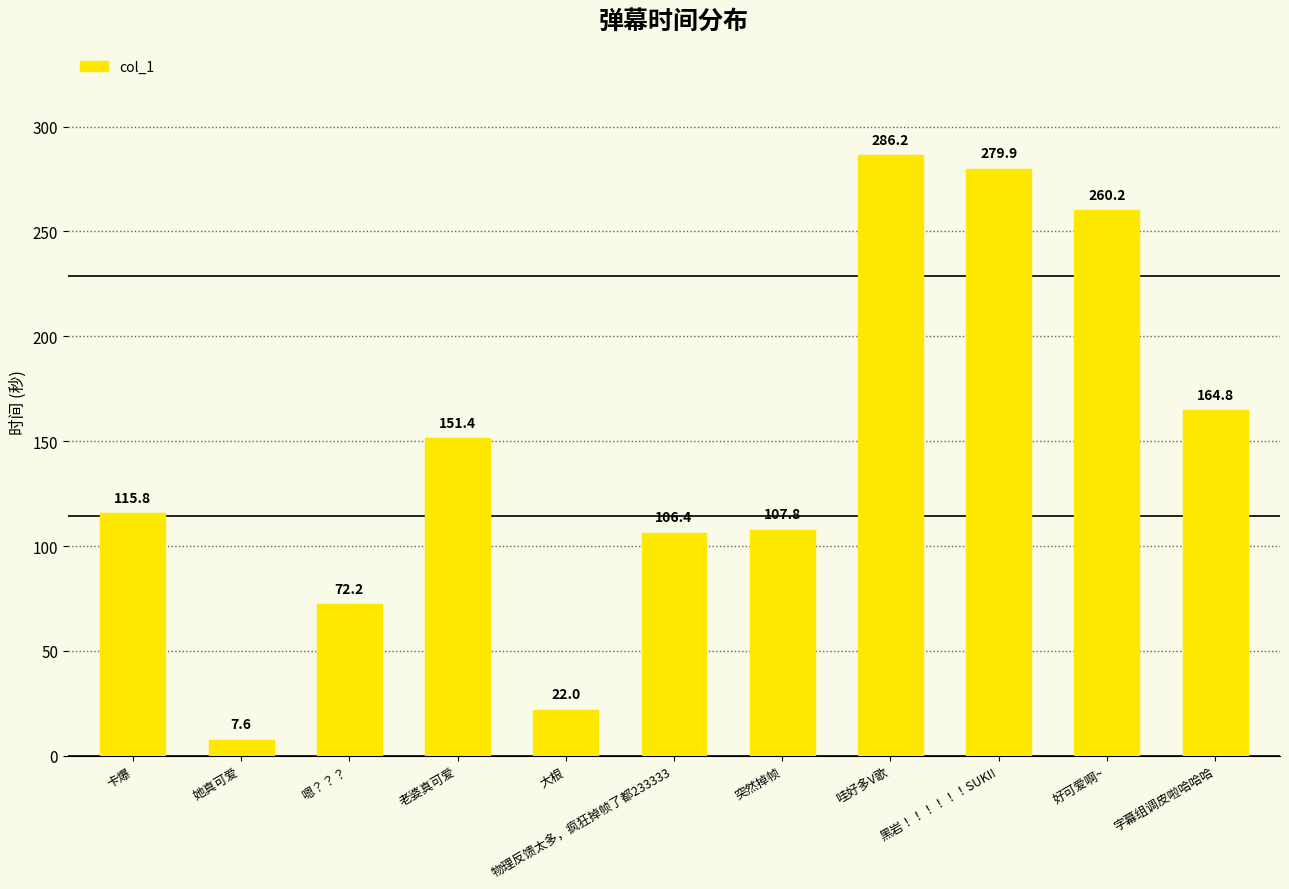

What position from the left is 哇好多V歌?

8